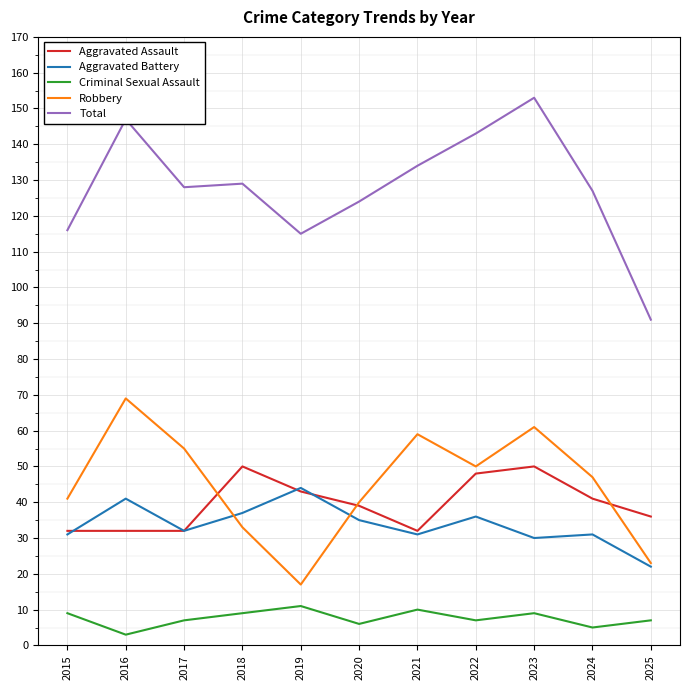

The value of Robbery at 2019 is 5. True or false?

False